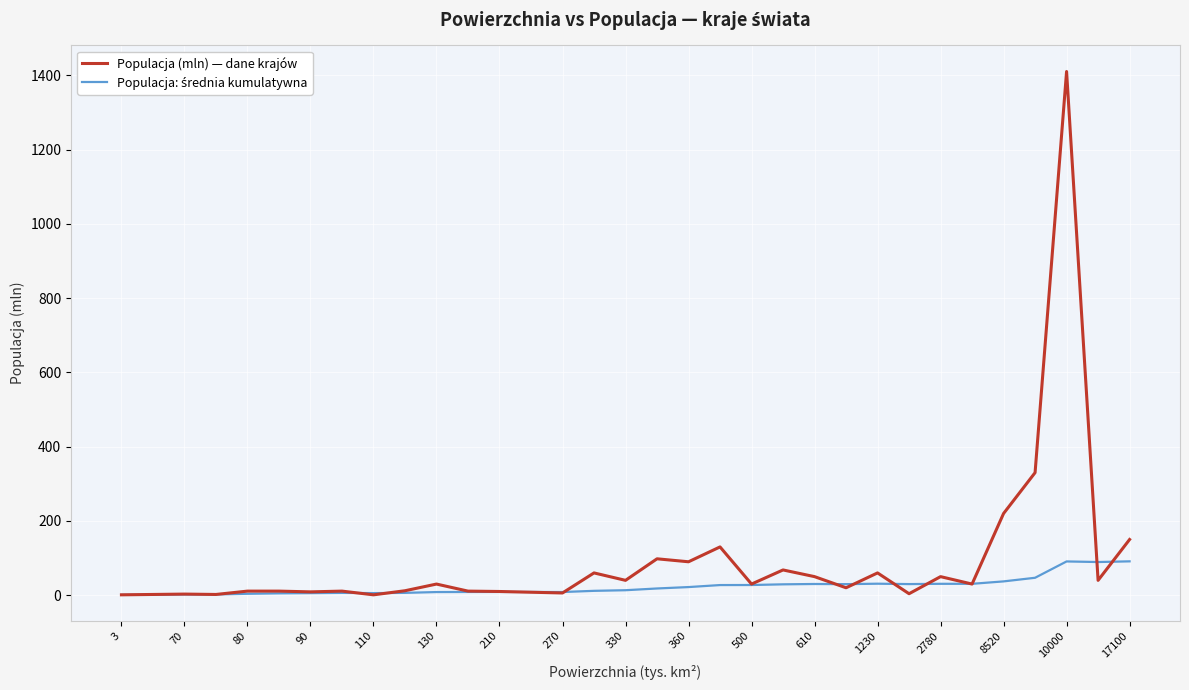

Which series has the largest total across all categories?

Populacja (mln) — dane krajów